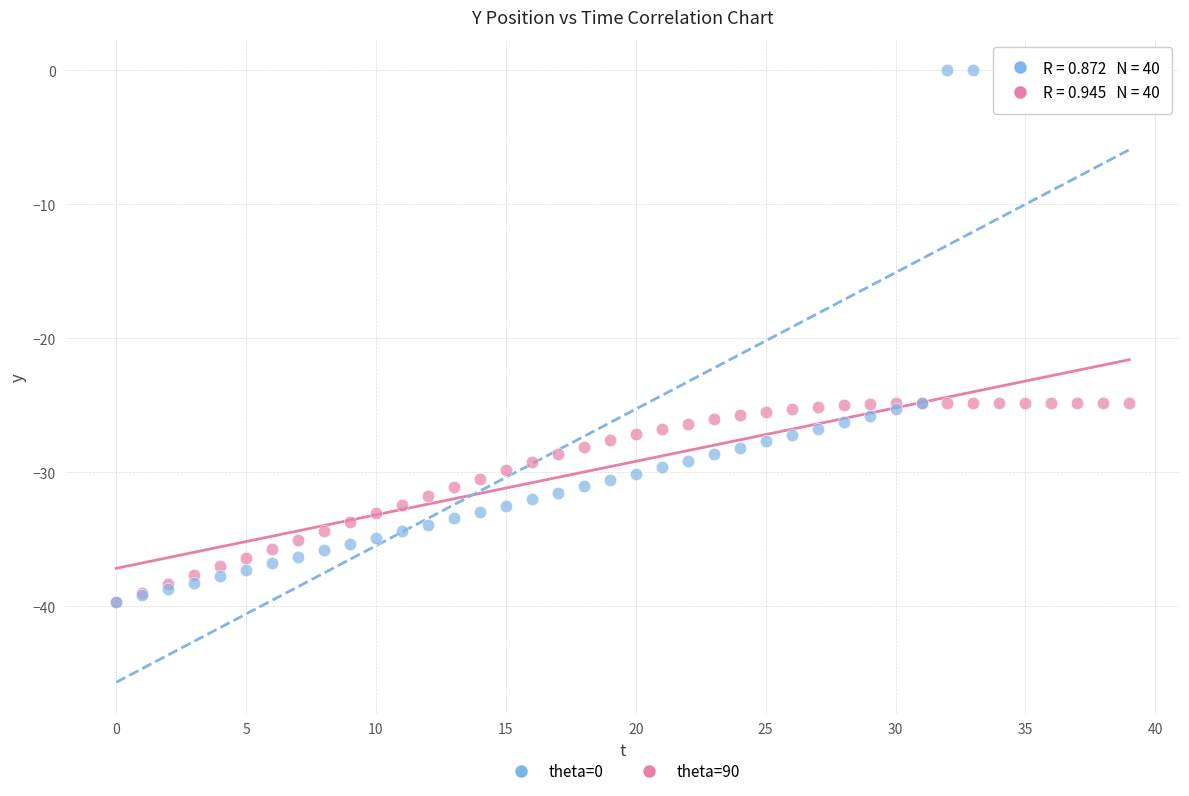

Which series reaches the maximum Y coordinate?

theta=0